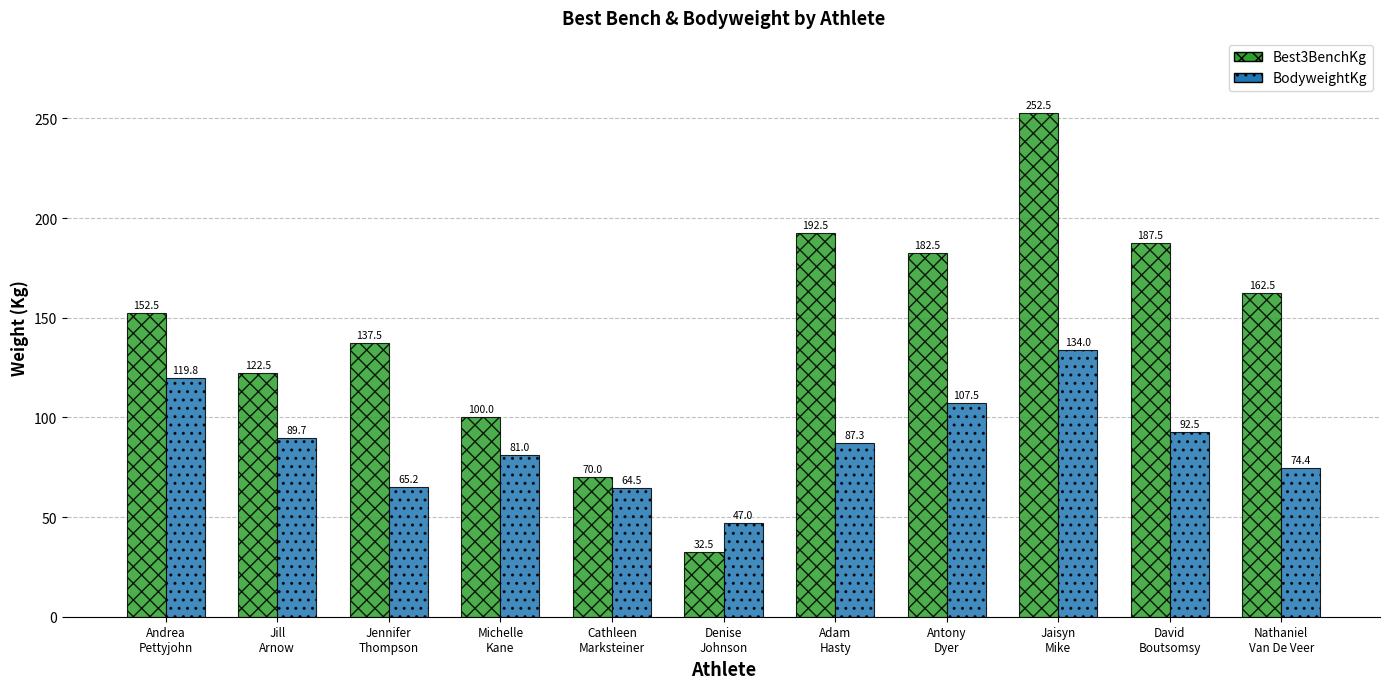

At which category is the sum across all series the highest?

Jaisyn
Mike